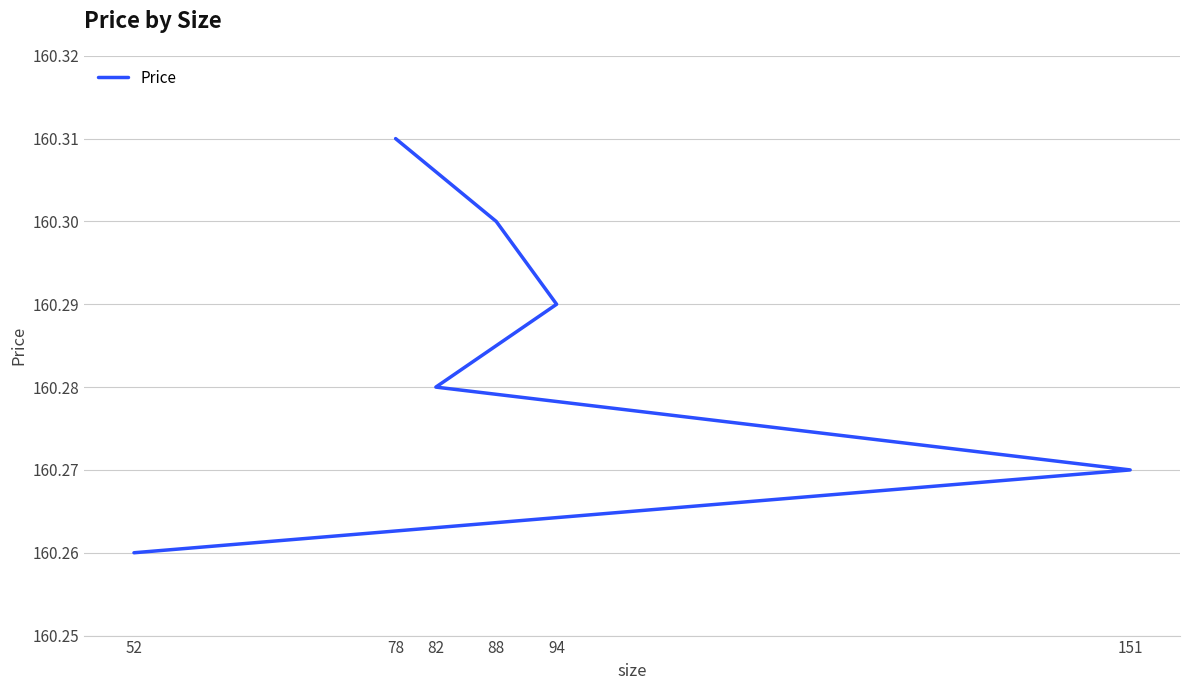

Which label corresponds to the largest value in the chart?

78